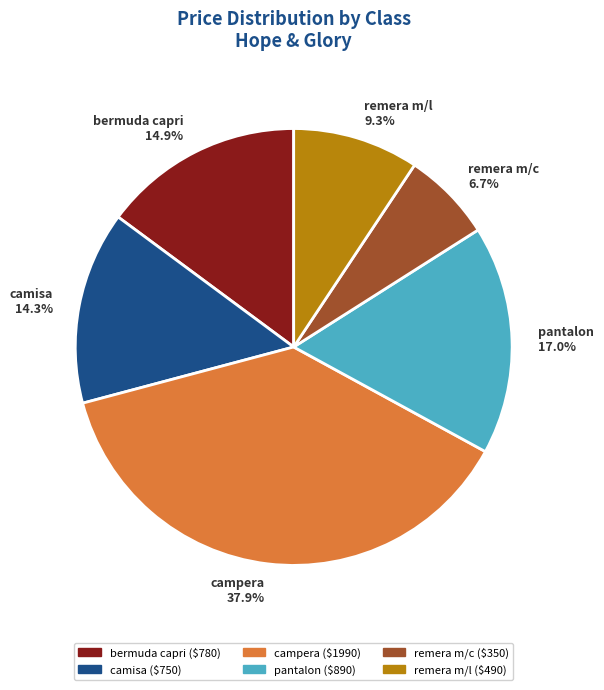

What percentage is the remera m/l slice, to the nearest percent?

9%